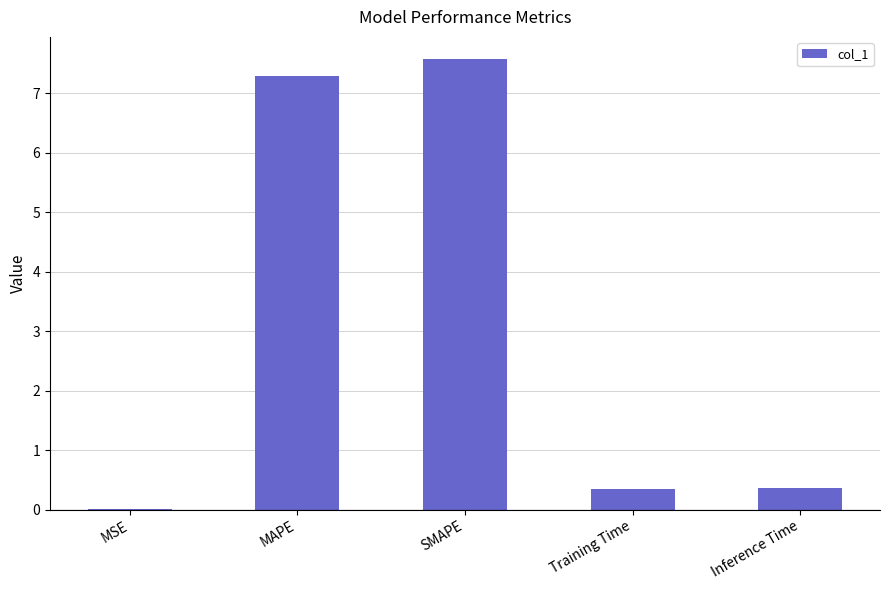

What is the approximate value at Inference Time?

0.4